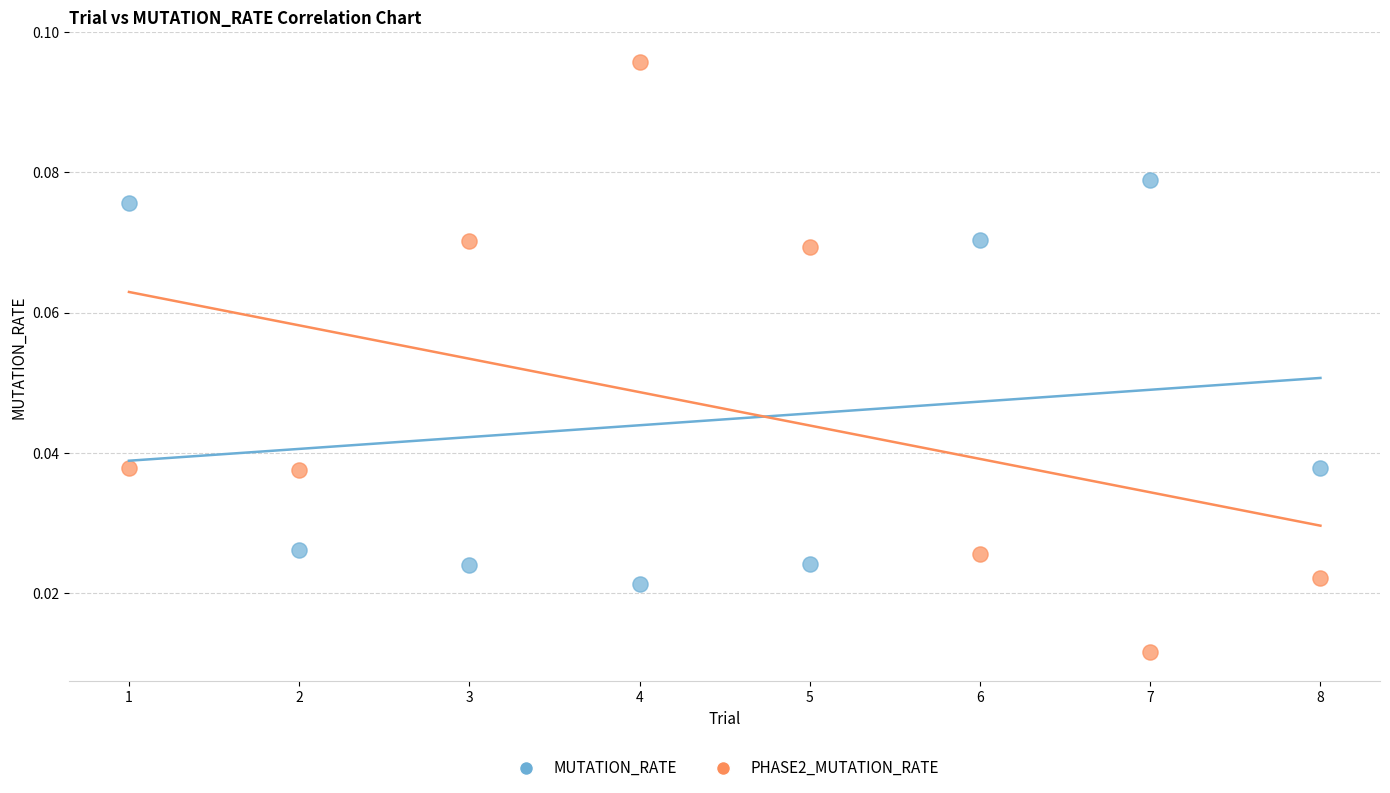

Which series reaches the maximum Y coordinate?

PHASE2_MUTATION_RATE